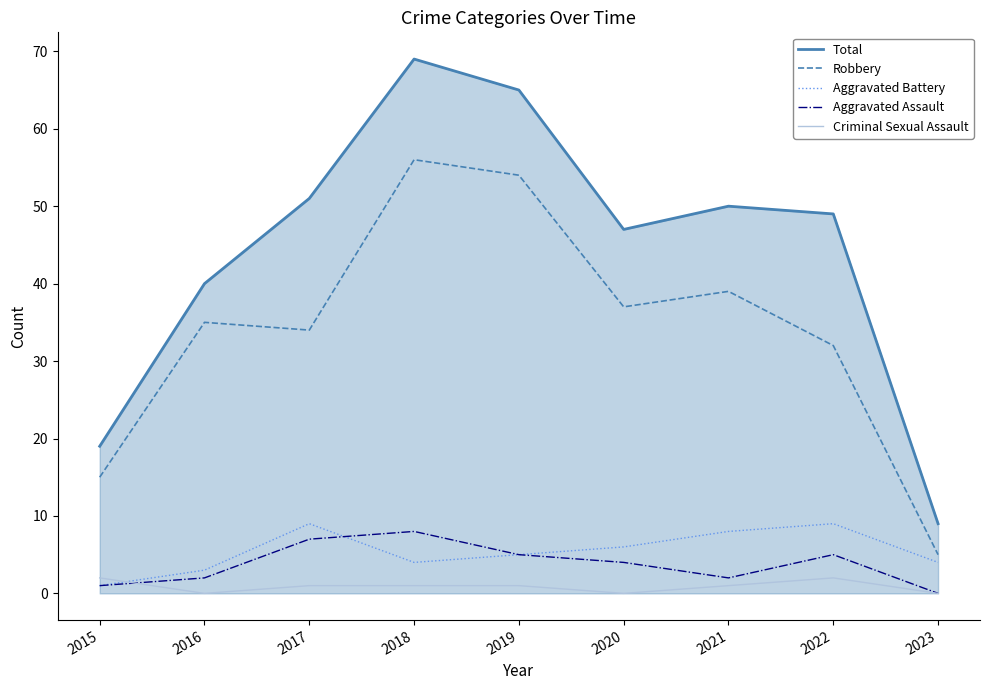

What is the maximum value shown in the chart?

69